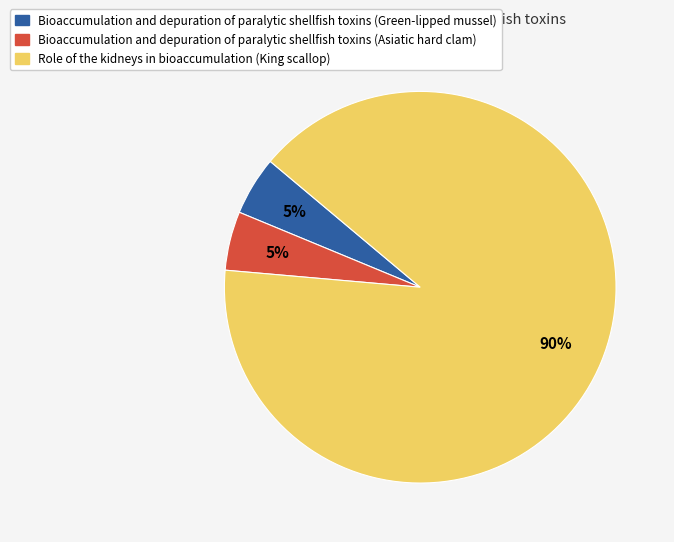

To the nearest percent, what portion does Role of the kidneys in bioaccumulation (King scallop) represent?

90%